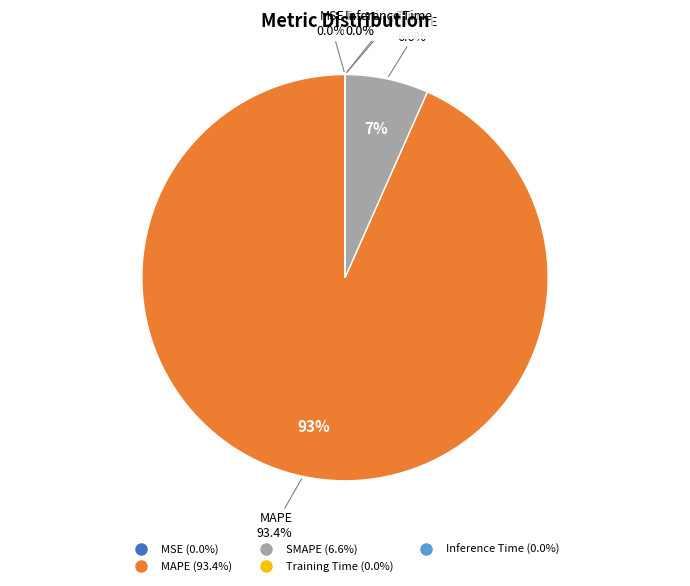

What is the majority slice?

MAPE